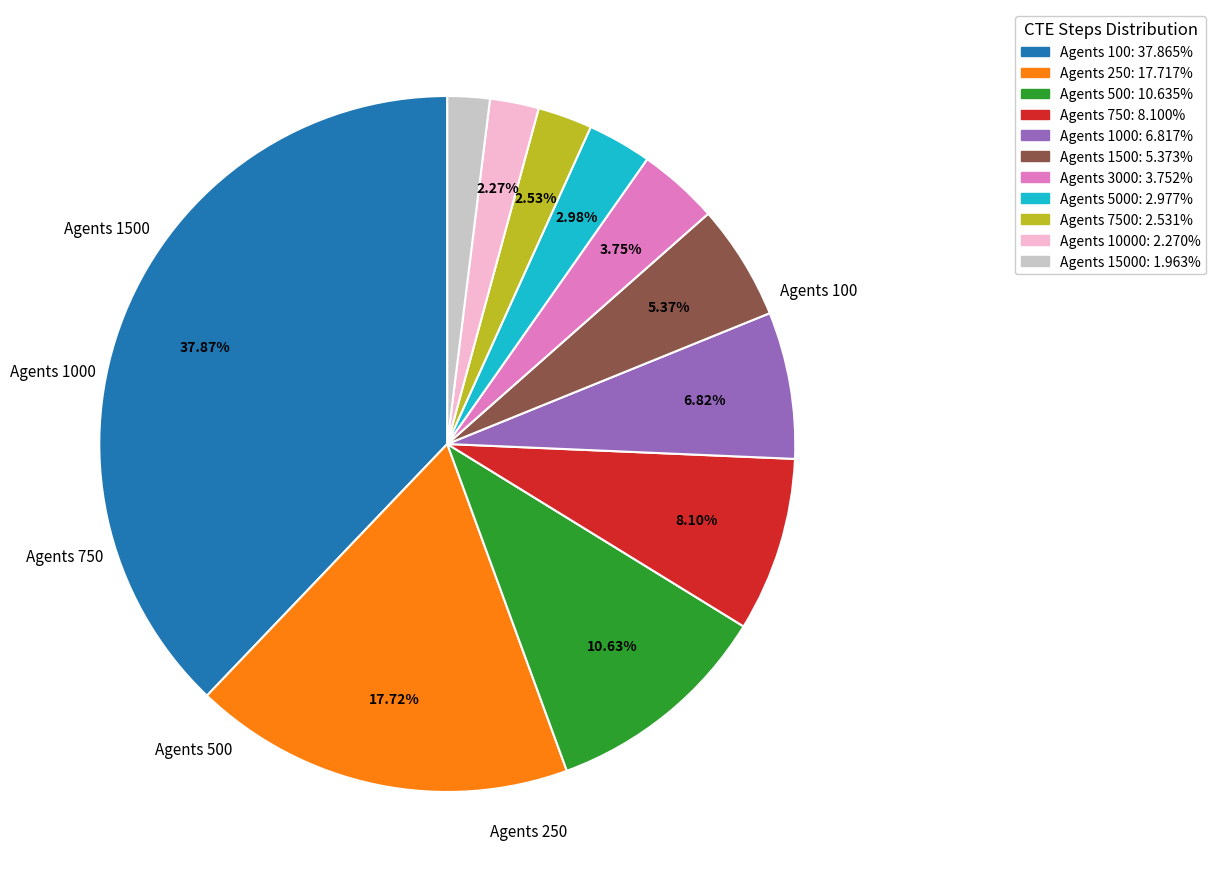

Is there a majority slice in this chart?

No